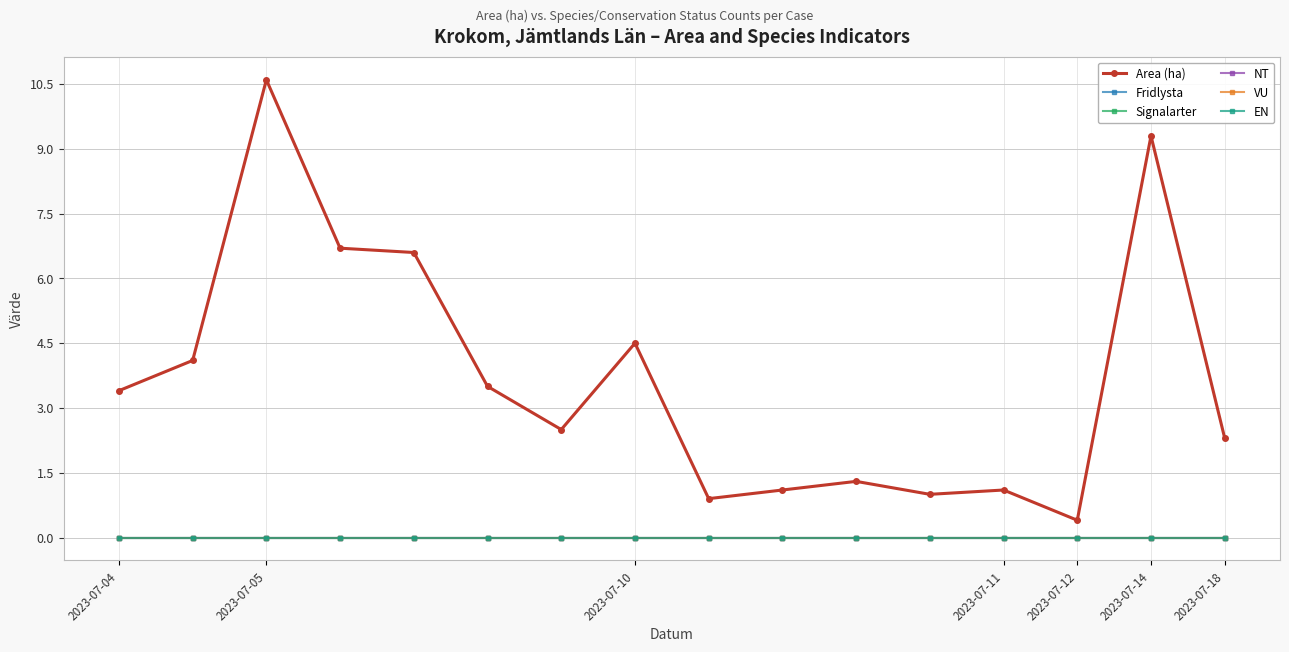

How many lines are shown in the chart?

6